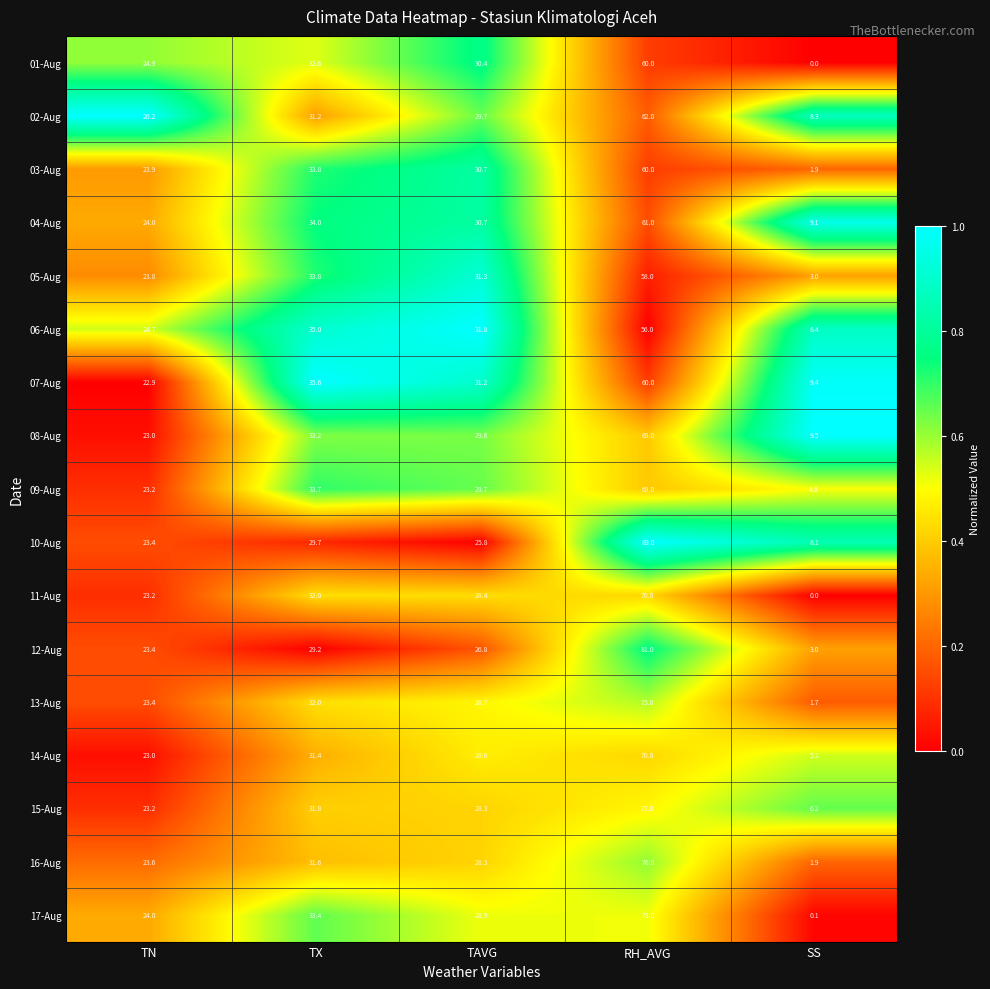

Is it true that 16-Aug equals 14.5 at TX?

False